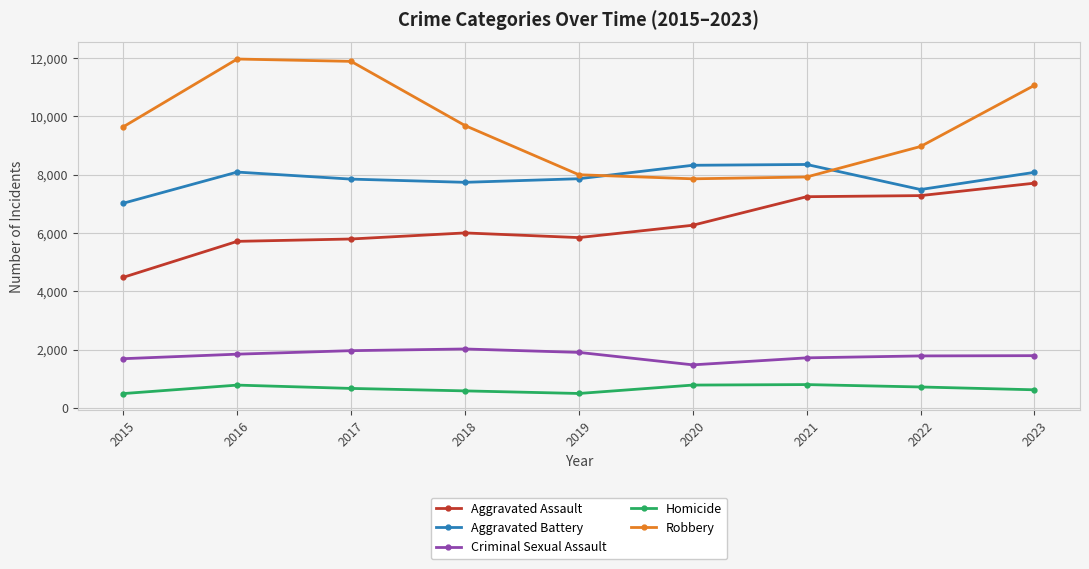

Where is Robbery nearest to the value 9907?

2018